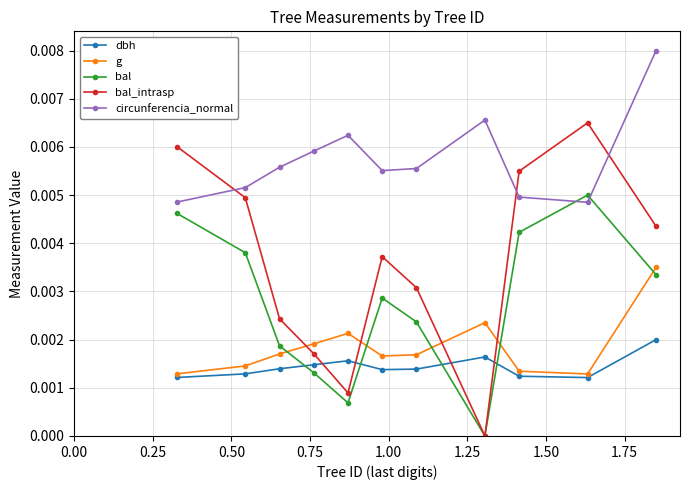

Does the chart display data point markers on the line(s)?

Yes